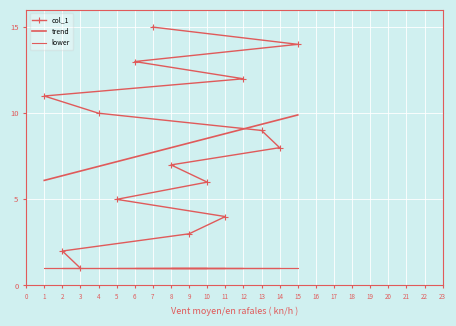

Reading right to left, list all the values displayed in this chart.

7=15	15=14	6=13	12=12	1=11	4=10	13=9	14=8	8=7	10=6	5=5	11=4	9=3	2=2	3=1